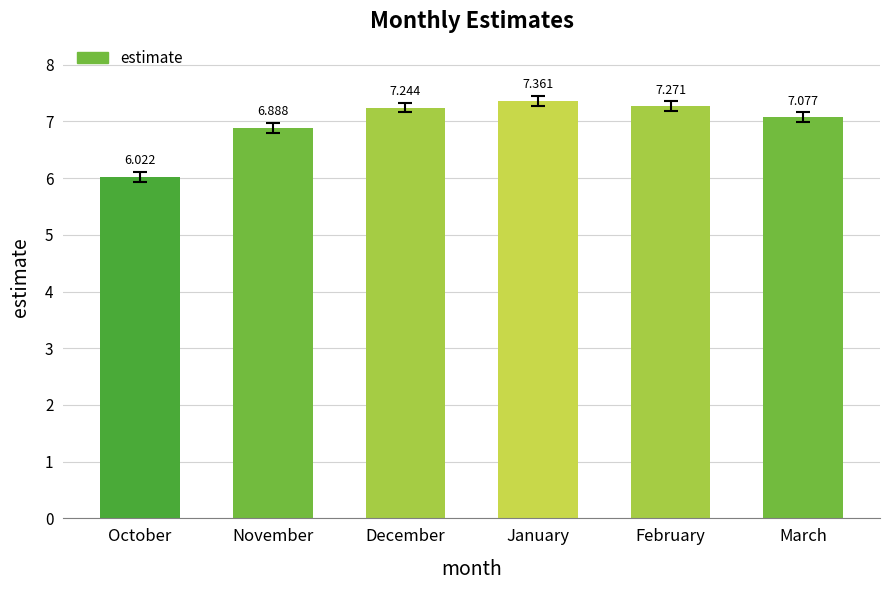

The chart shows a value of 1.9 at November. True or false?

False